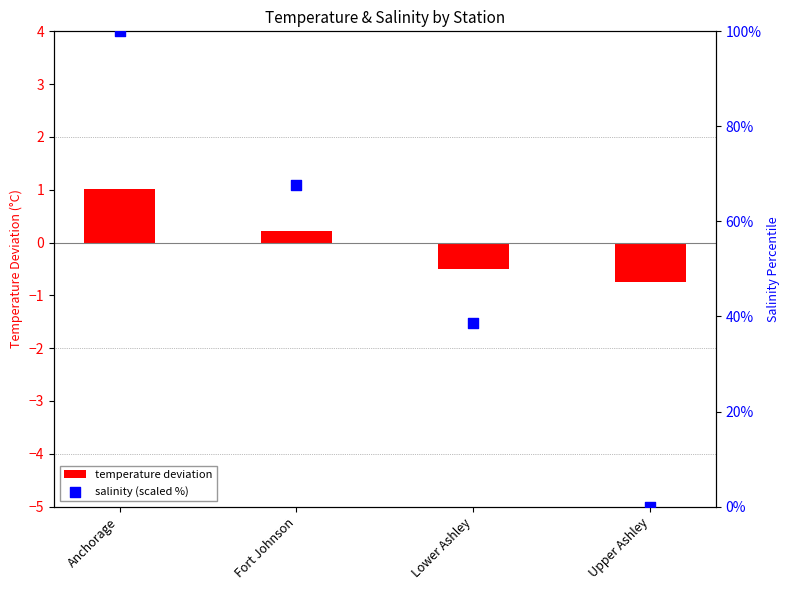

Which series has the largest Y range (max minus min)?

salinity (scaled %)